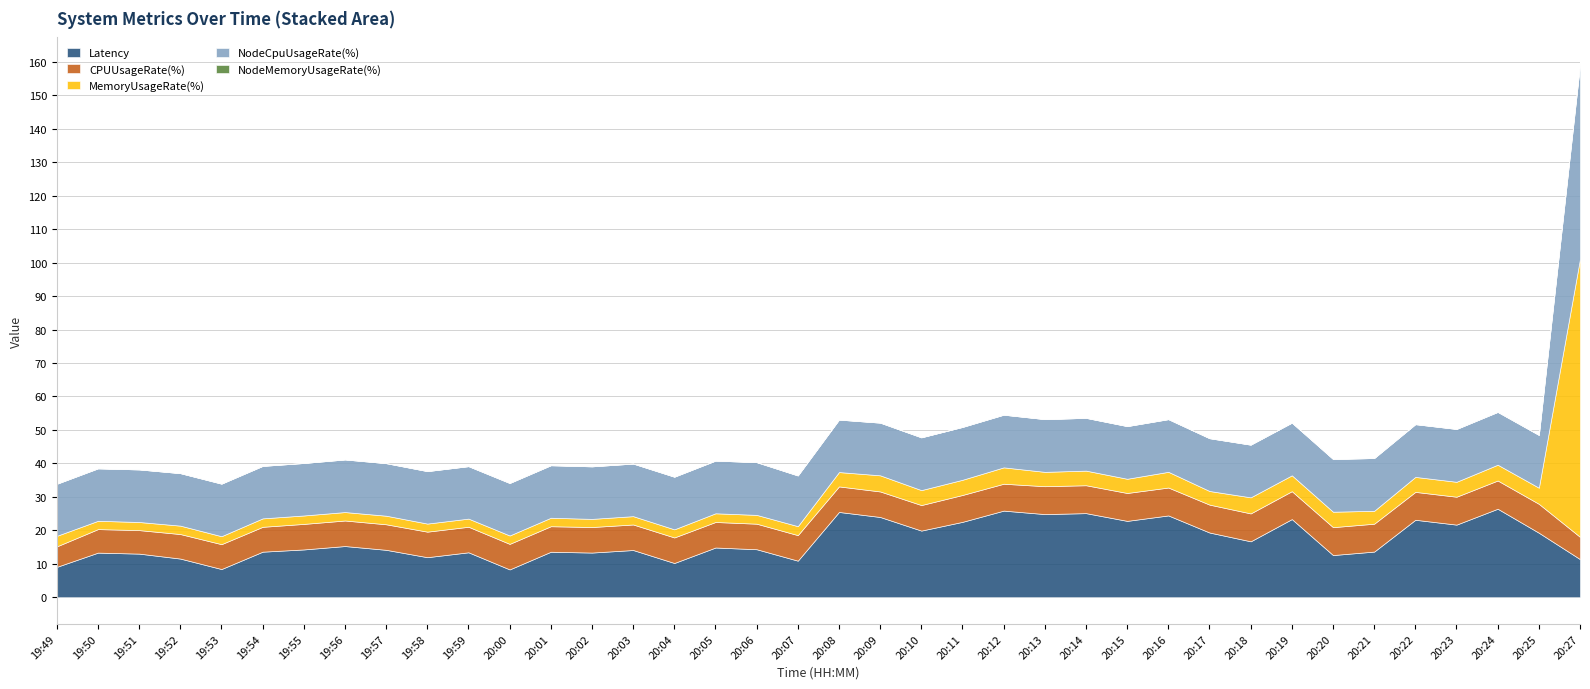

At which category does NodeCpuUsageRate(%) reach its first local peak?

19:51